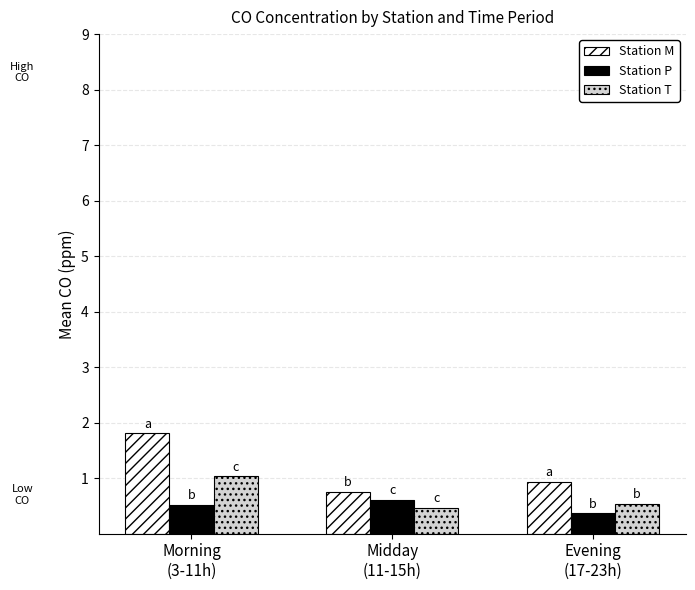

Is it true that Station M equals 1.2 at Midday
(11-15h)?

False